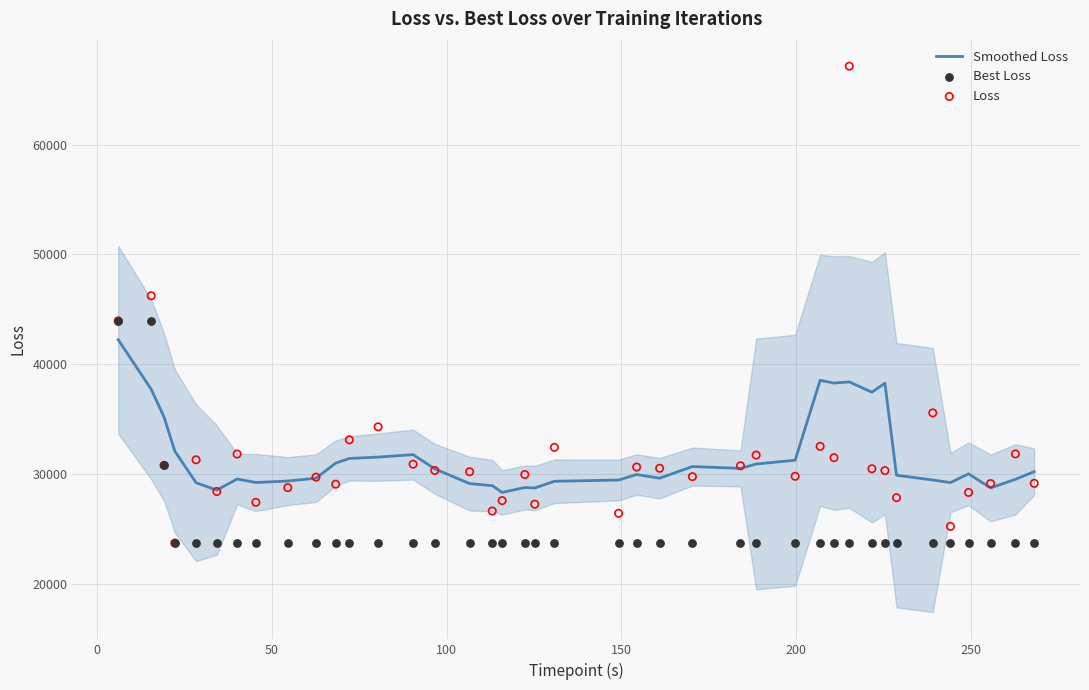

What is the lowest value of the Smoothed Loss series?

28311.5